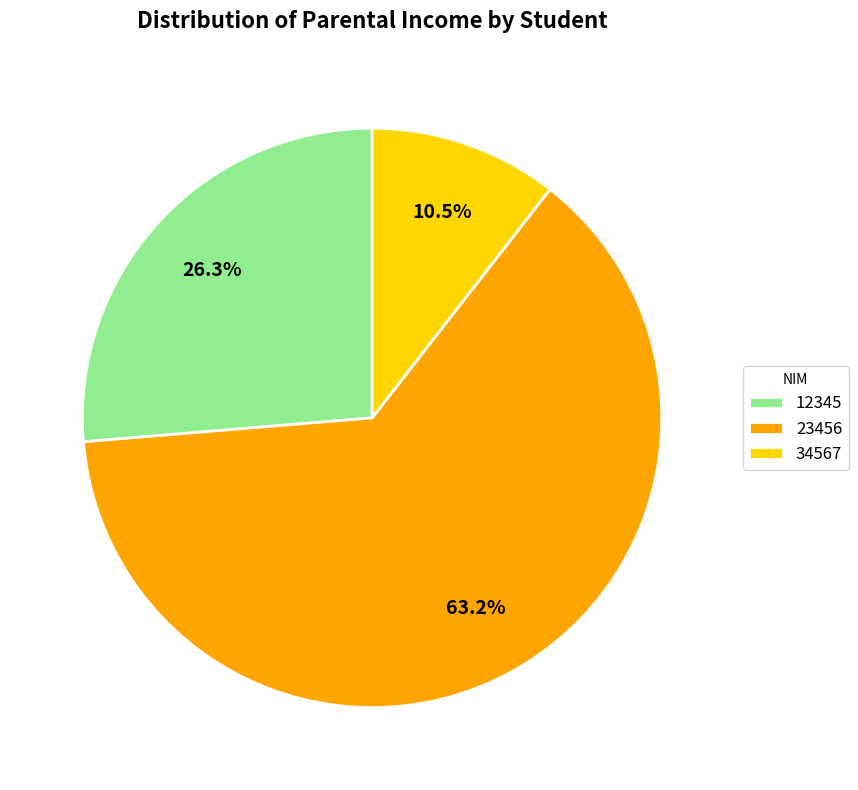

Between 12345 and 34567, which is larger?

12345